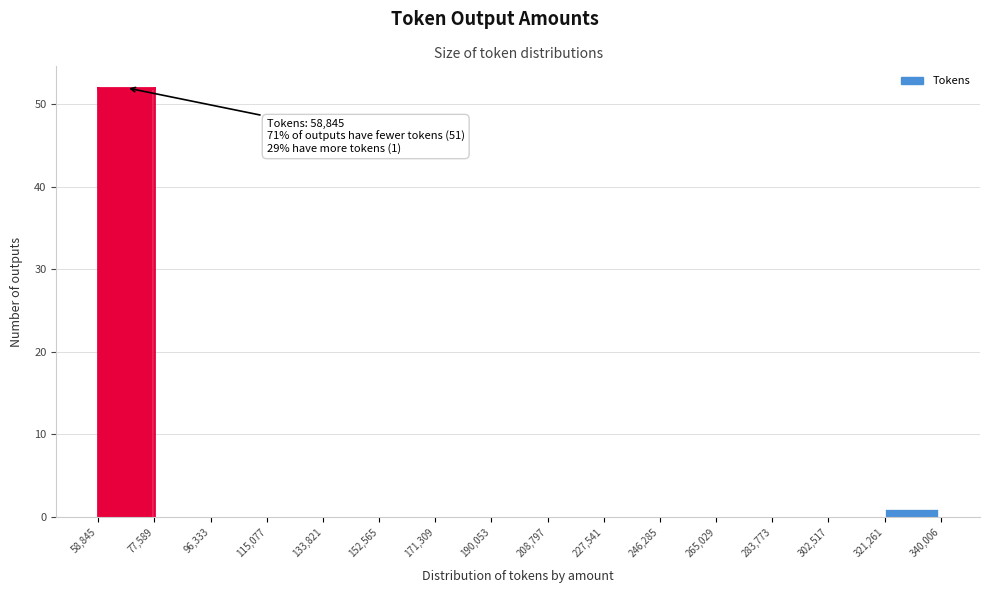

Over which range of the x-axis is the bar tallest?

58,845 to 77,589